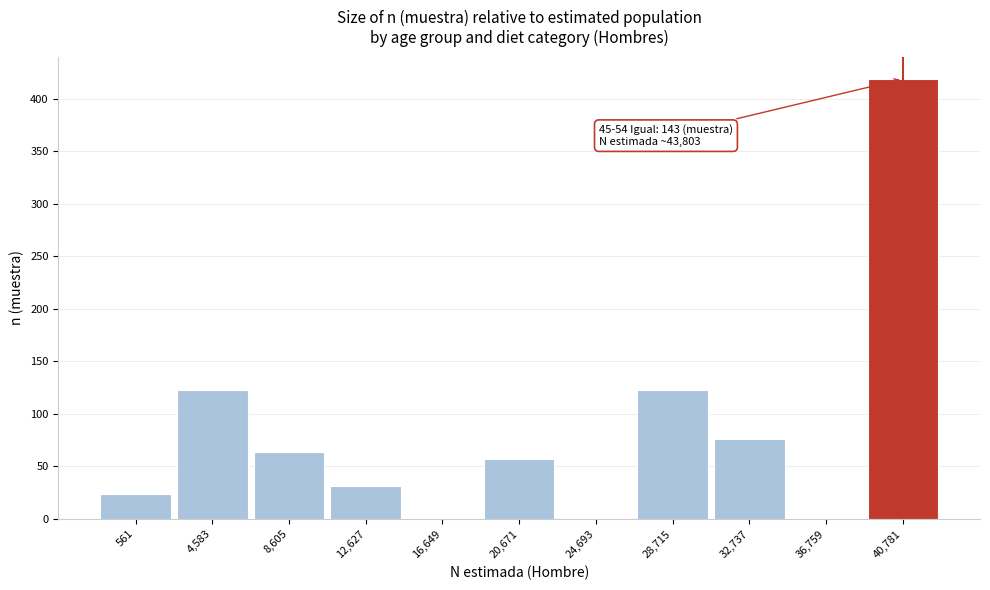

Reading left to right, what are all the values shown in this chart?

561=24	4,583=123	8,605=64	12,627=31	16,649=0	20,671=57	24,693=0	28,715=123	32,737=76	36,759=0	40,781=419